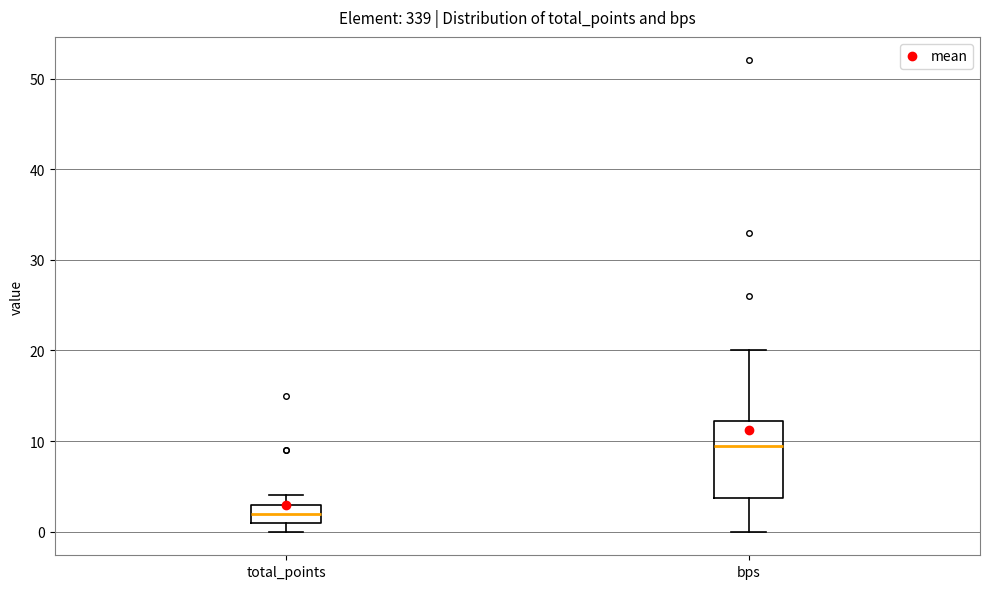

Reading left to right, transcribe this box plot: for each box, give where its median line is, the range the box spans, and where its two whiskers end, as read against the y-axis. The values are not printed on the chart, so give them approximately, as read against the axis.

total_points: median 2, box 1 to 3, whiskers 0 to 4
bps: median 10, box 4 to 12, whiskers 0 to 20